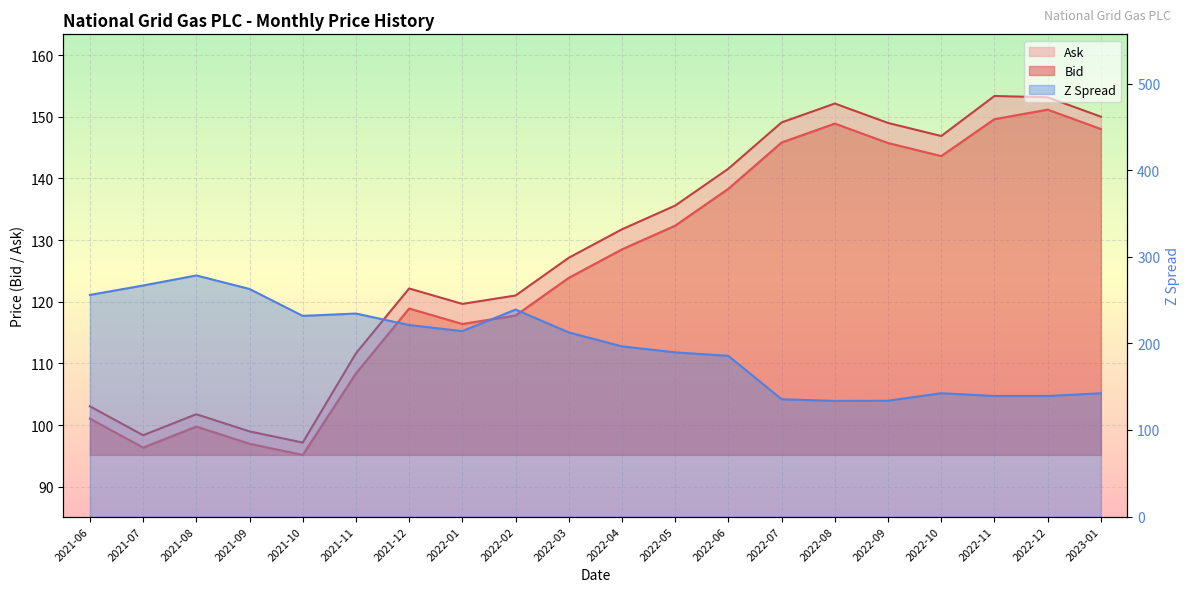

Which category has the lowest value across all series?

2021-10